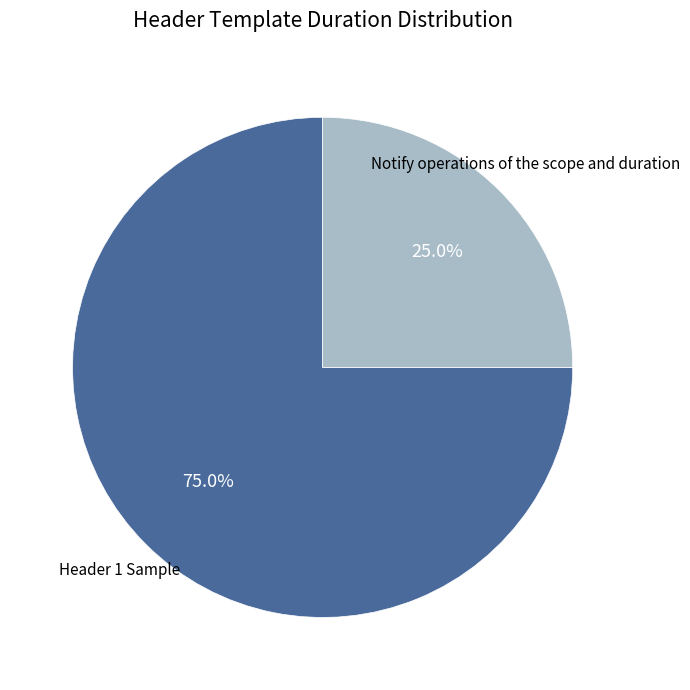

What is the total percentage of Notify operations of the scope and duration and Header 1 Sample?

100.0%